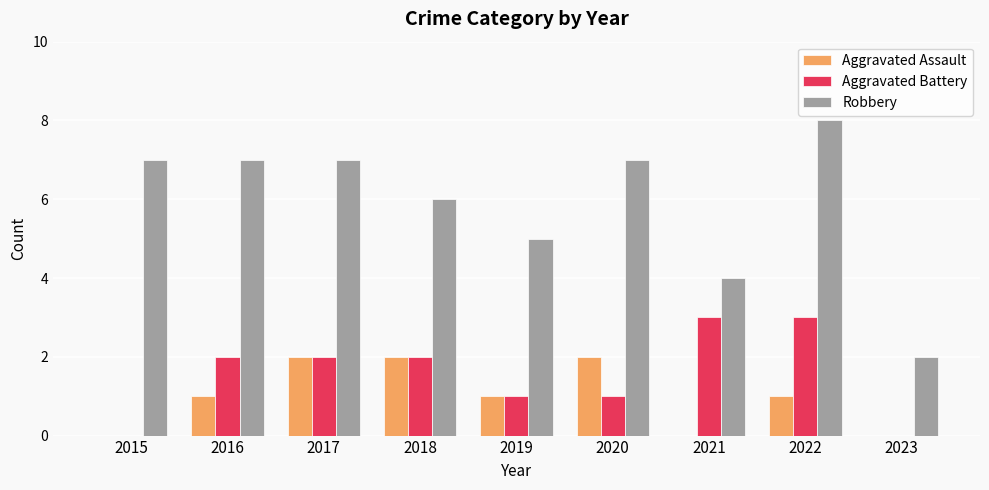

Count the number of categories in the chart.

9